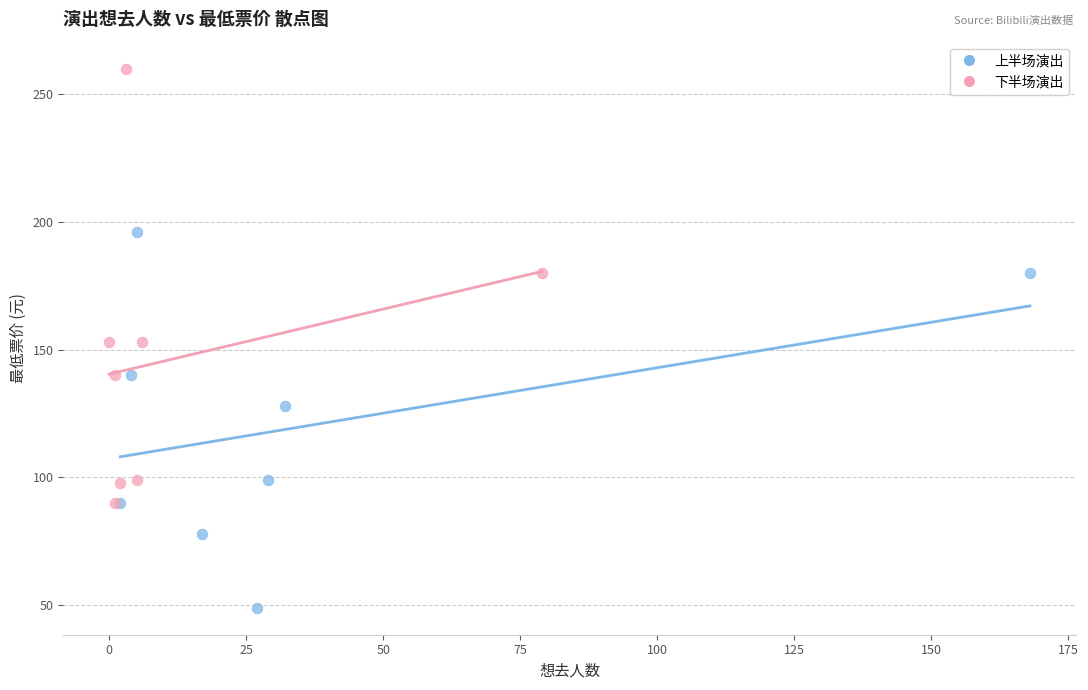

Which series contains the highest Y value?

下半场演出